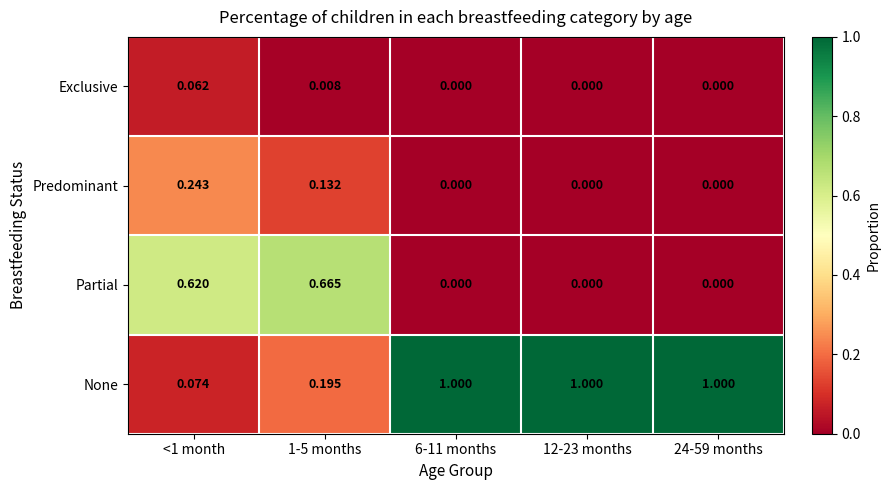

Which series has the largest total across all categories?

None